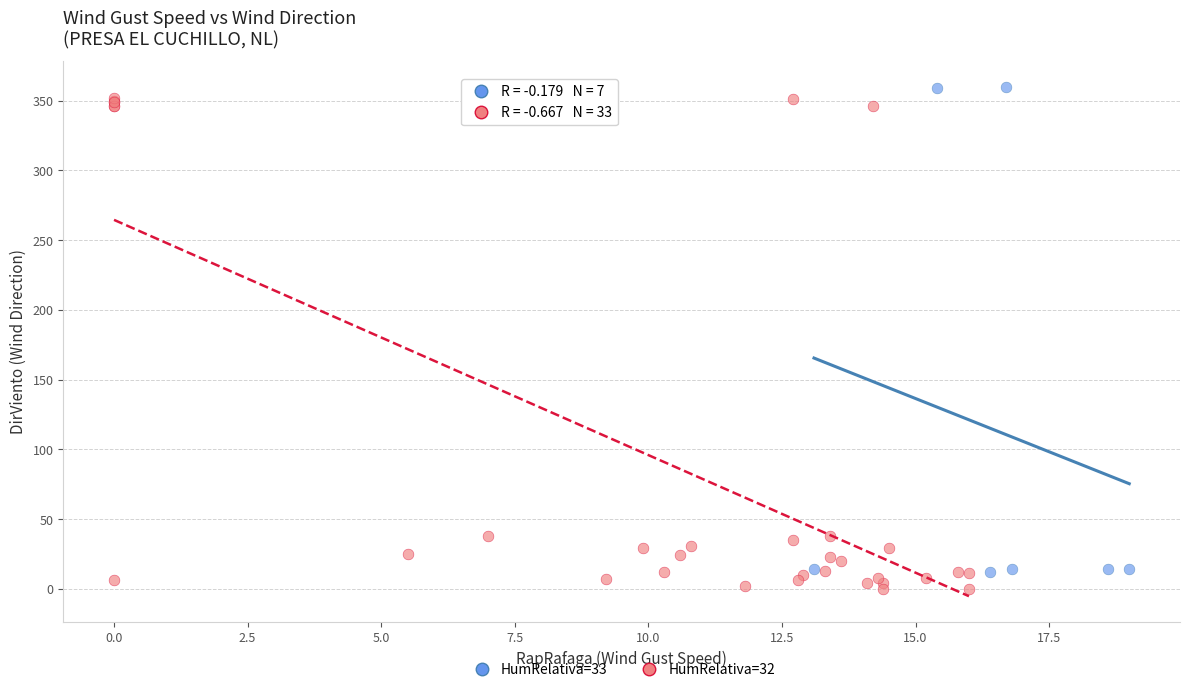

What are all the series names shown in the legend?

HumRelativa=33, HumRelativa=32